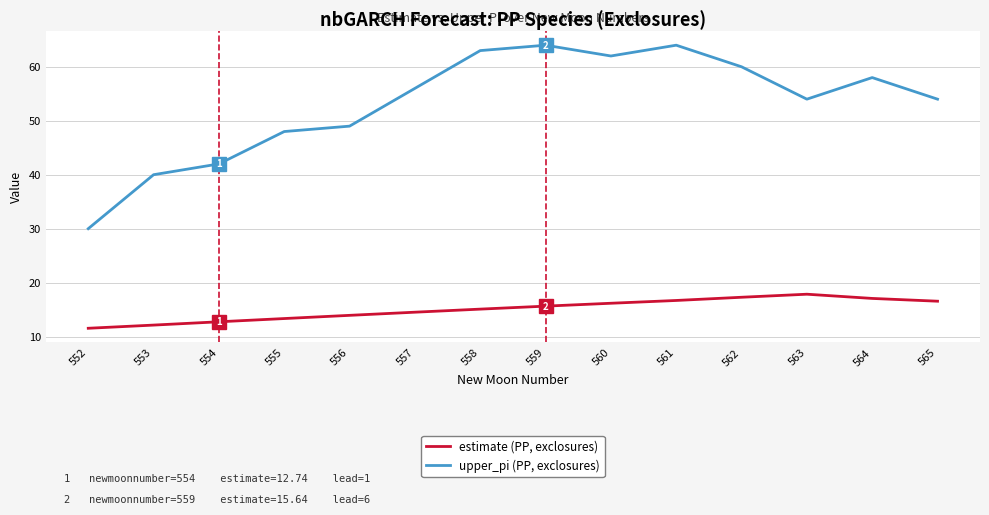

Is it true that estimate (PP, exclosures) equals 5.1 at 565?

False